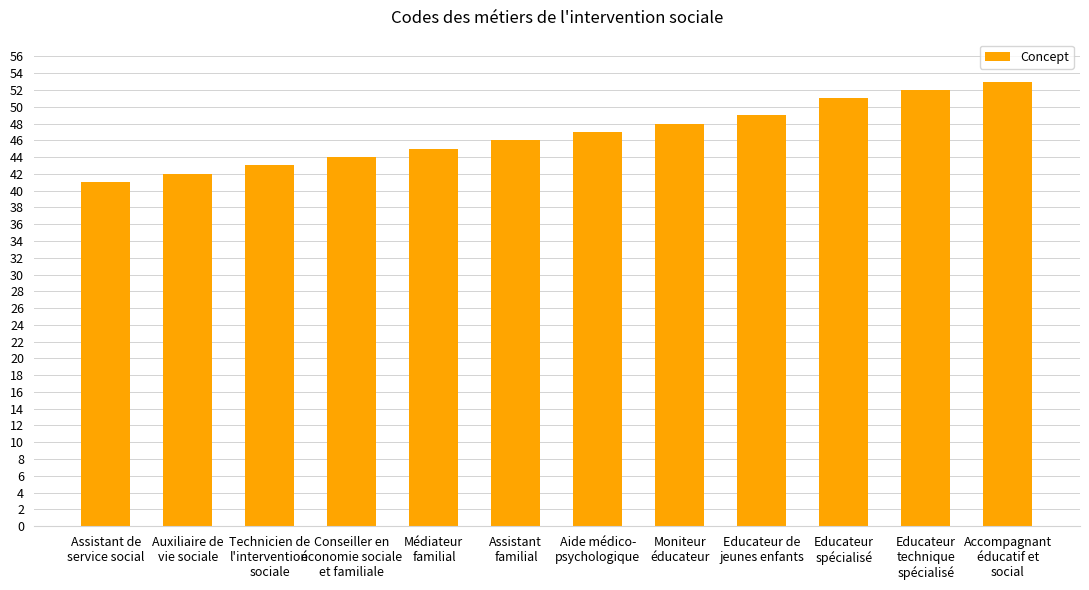

Reading left to right, what are all the values shown in this chart?

Assistant de
service social=41	Auxiliaire de
vie sociale=42	Technicien de
l'intervention
sociale=43	Conseiller en
économie sociale
et familiale=44	Médiateur
familial=45	Assistant
familial=46	Aide médico-
psychologique=47	Moniteur
éducateur=48	Educateur de
jeunes enfants=49	Educateur
spécialisé=51	Educateur
technique
spécialisé=52	Accompagnant
éducatif et
social=53